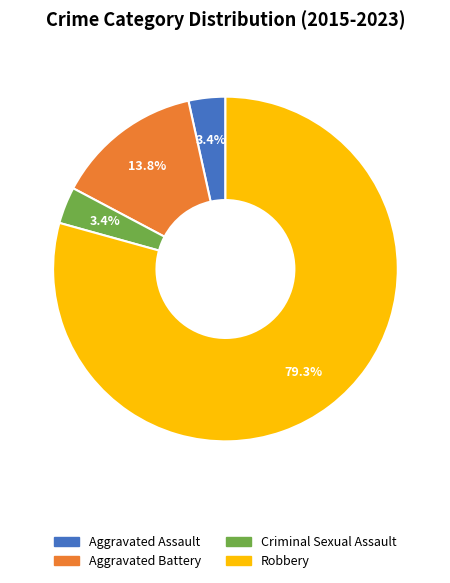

What percentage is the Criminal Sexual Assault slice, to the nearest percent?

3%